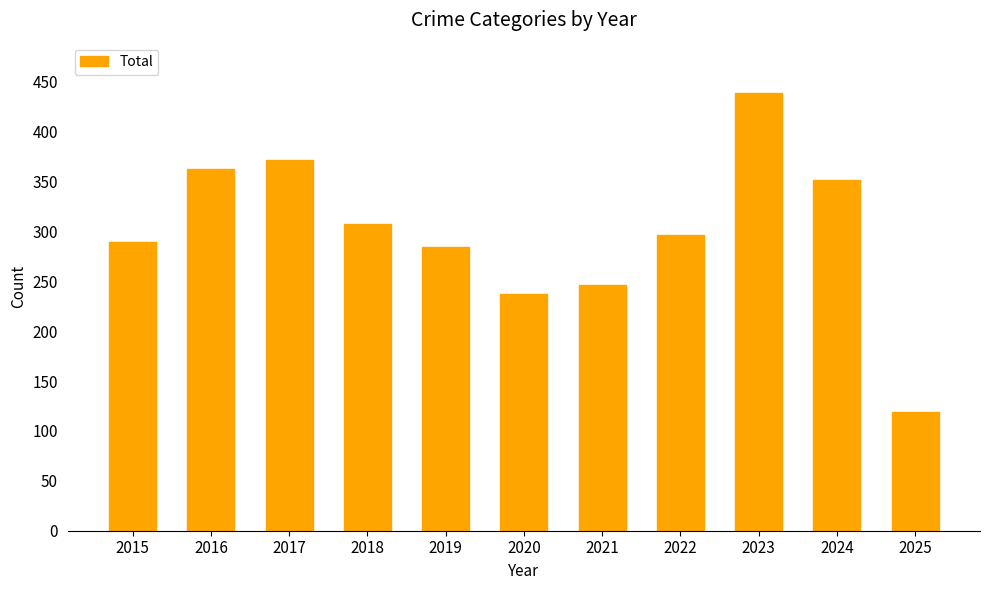

The value at 2024 is 351. True or false?

True